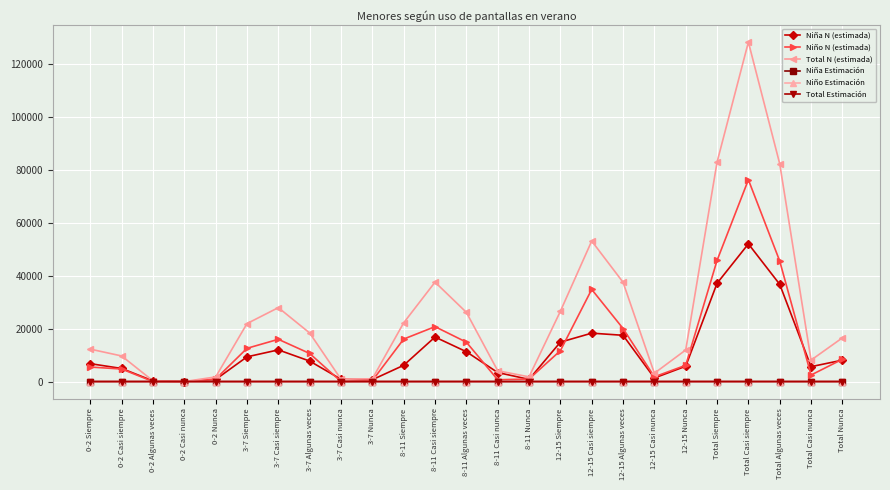

Between 0-2 Casi siempre and 8-11 Algunas veces, which series saw the biggest shift?

Total N (estimada)